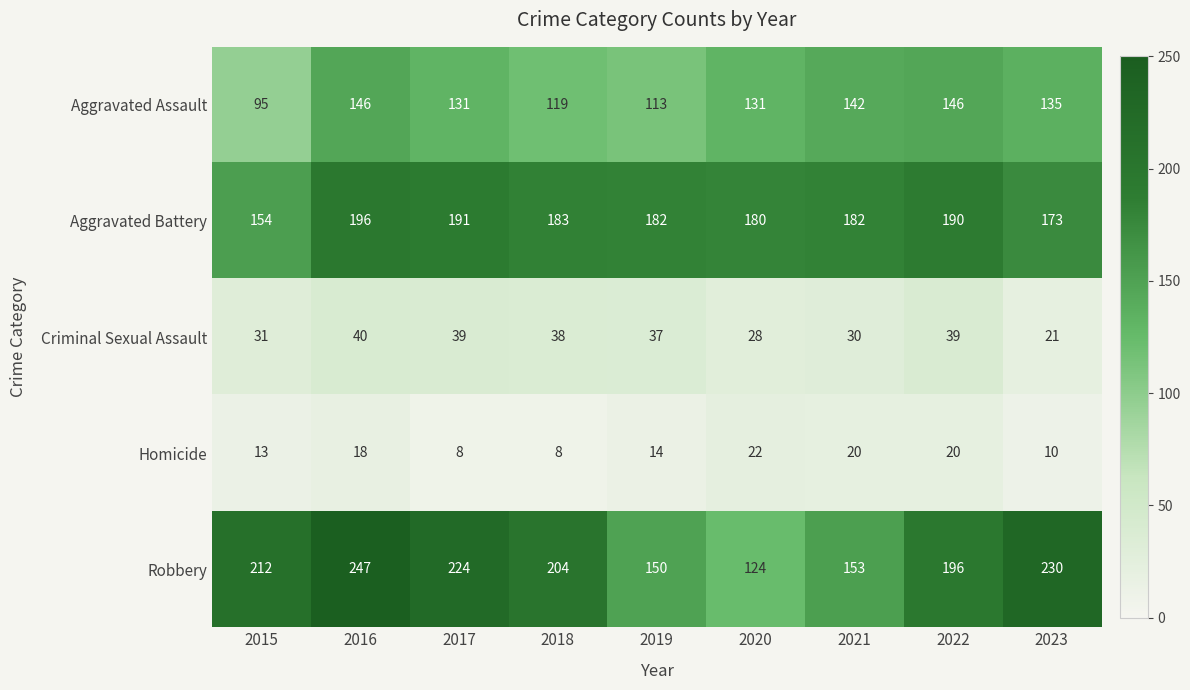

Read the Aggravated Battery value at 2020, to the nearest 10.

180